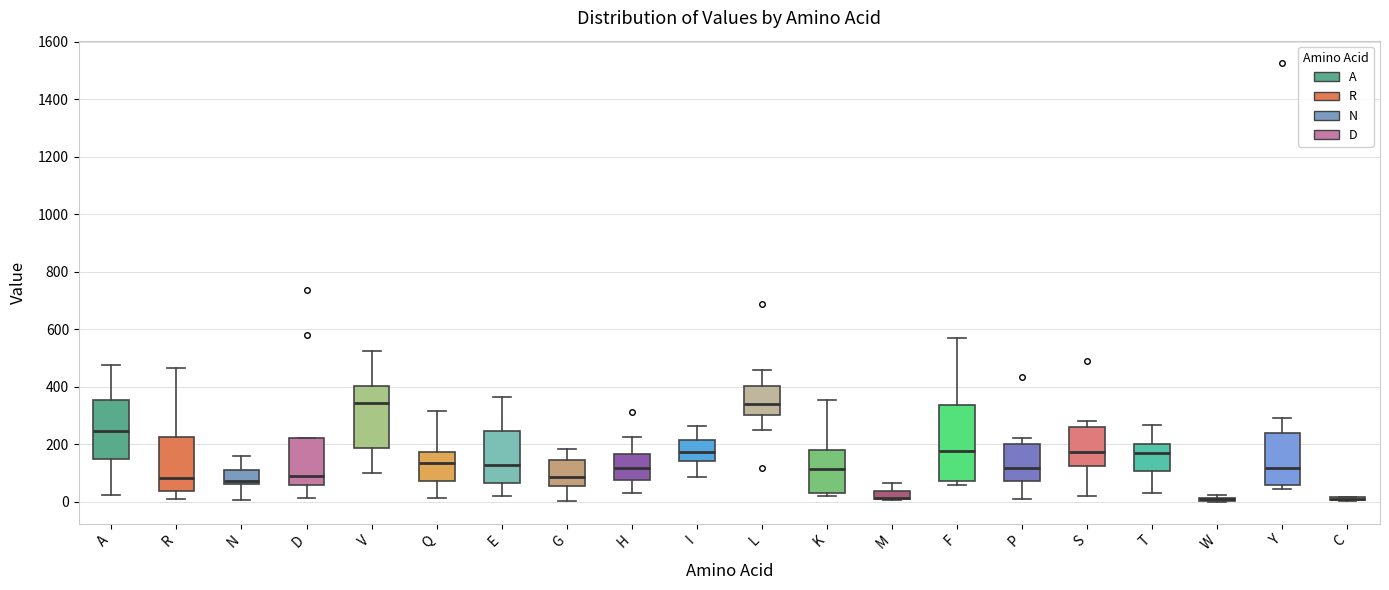

Comparing the boxes themselves (not the whiskers), which one is the tallest?

F